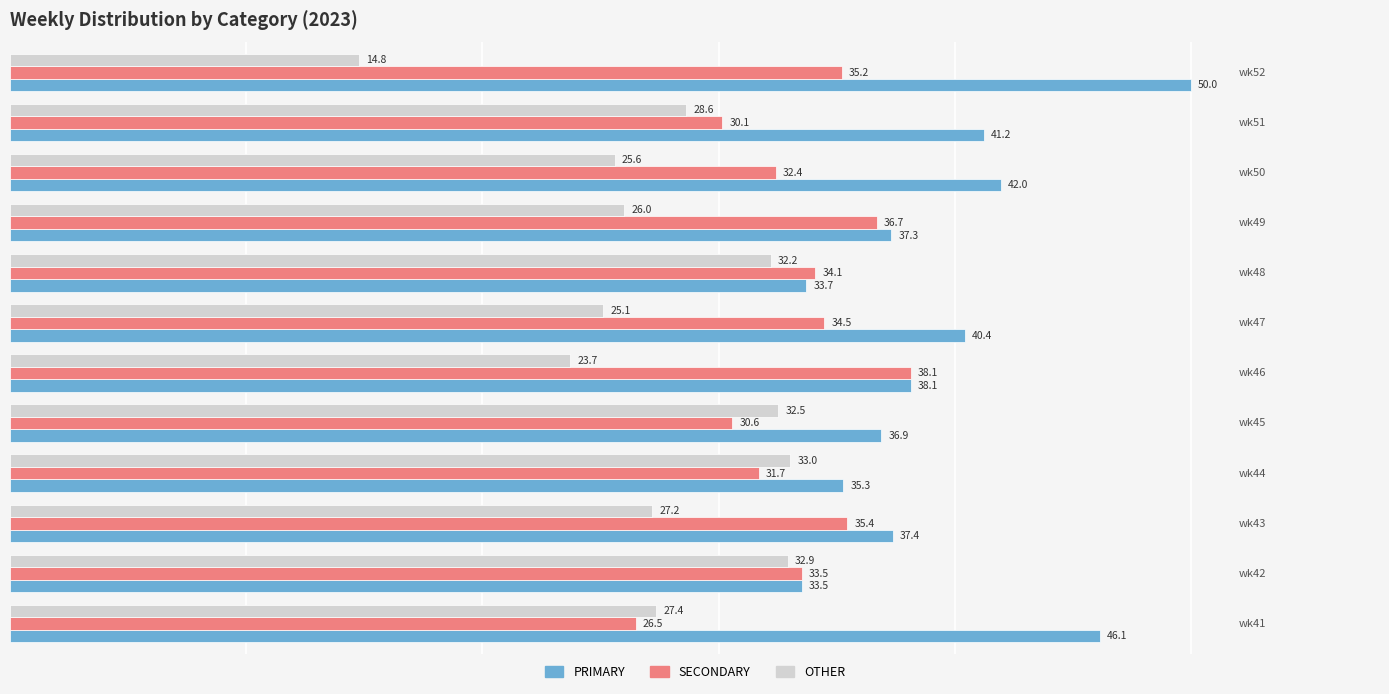

How many distinct data groups are displayed?

3